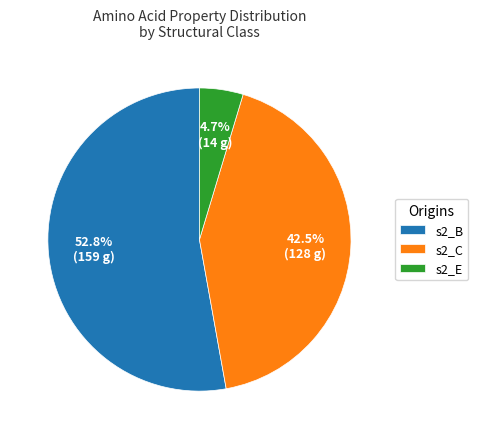

What is the ratio of the value at s2_B to the value at s2_C?

1.2